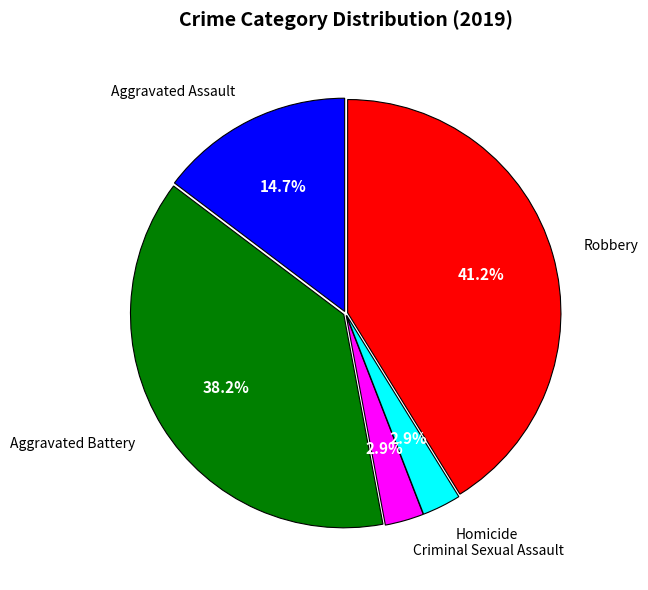

The Robbery slice represents 56% of the pie. True or false?

False